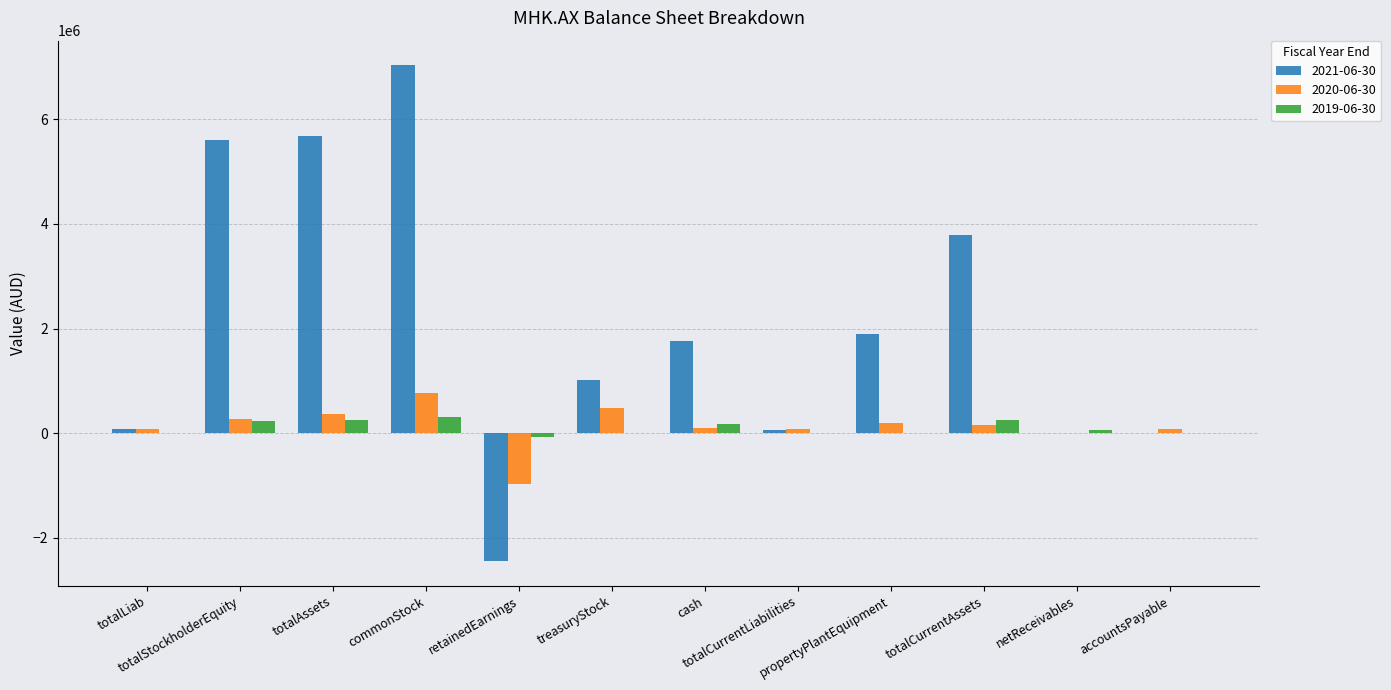

At which label is 2021-06-30 closest to 2292962?

propertyPlantEquipment